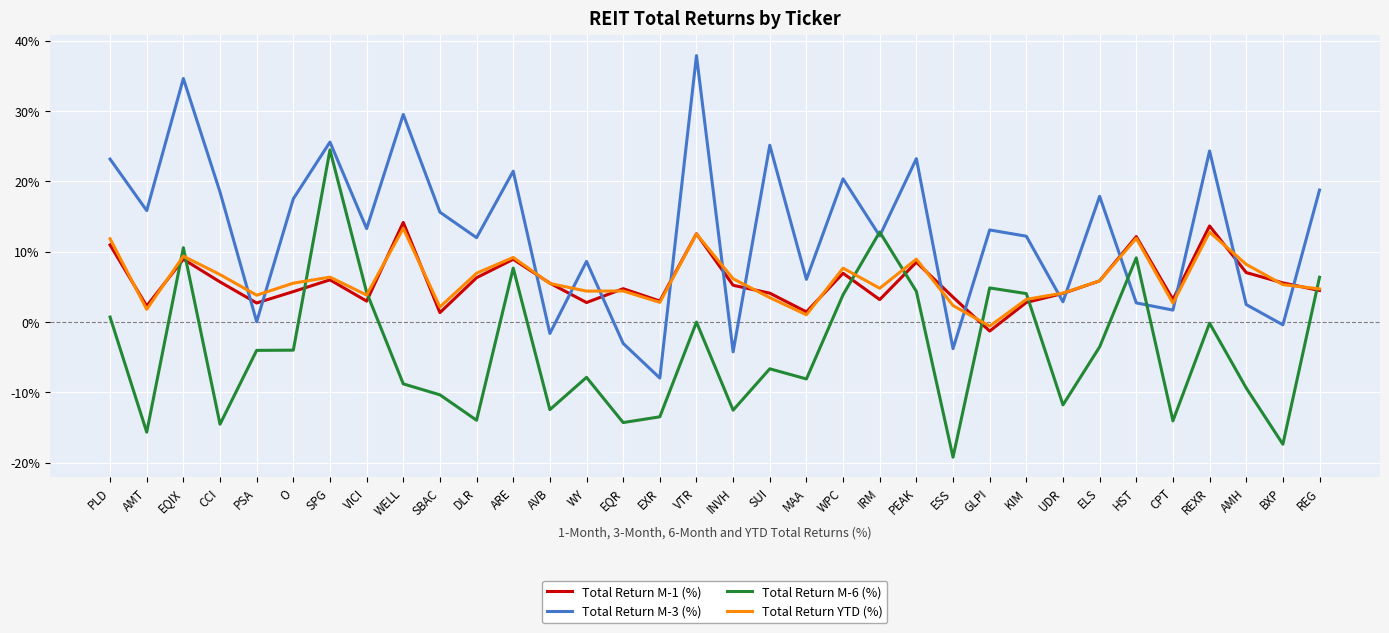

What is the difference between the Total Return M-3 (%) values at PLD and KIM?

11.0